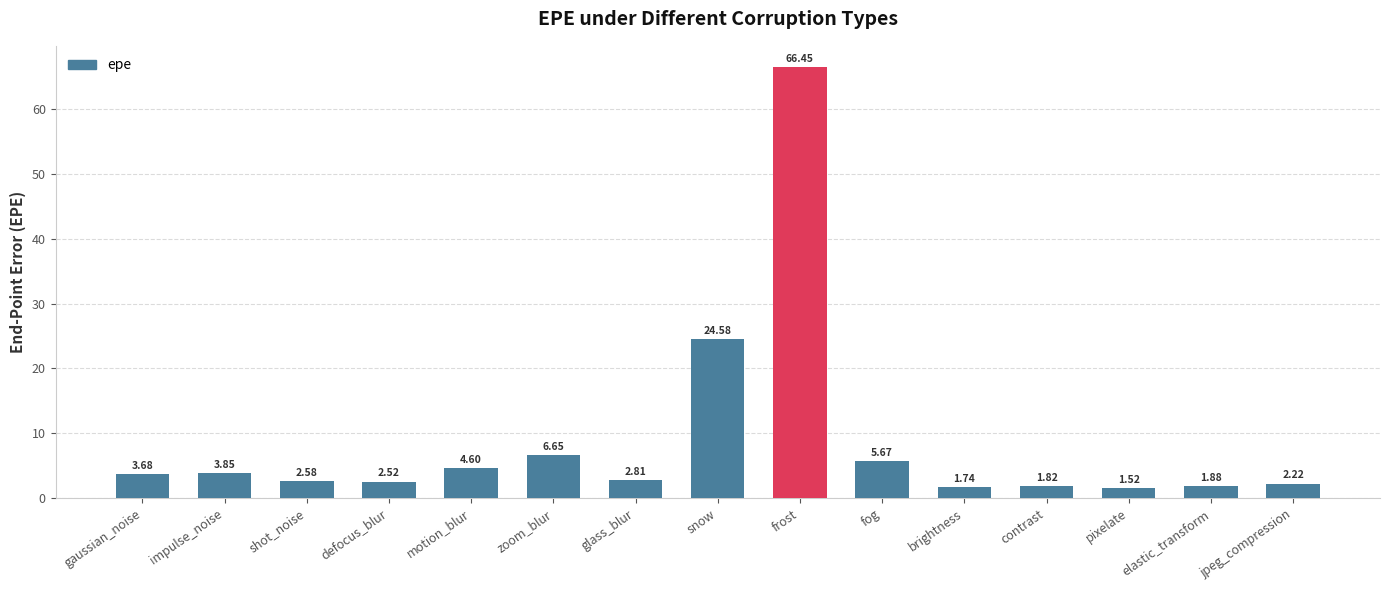

What is the average value?

8.8